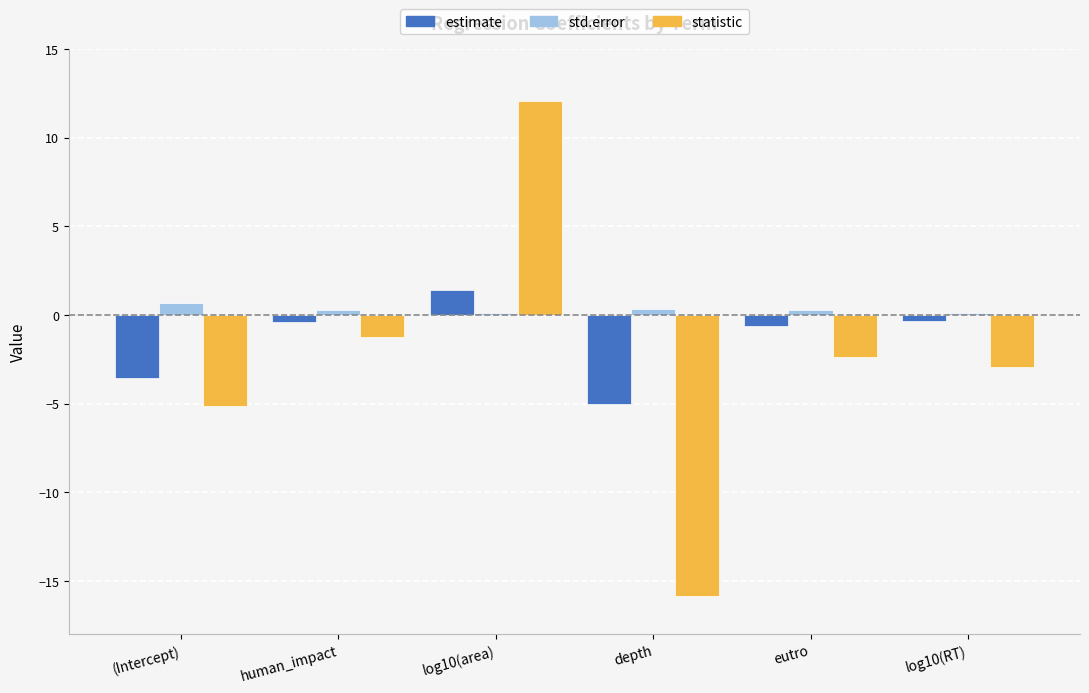

What is the difference between the maximum and minimum values in the statistic series?

27.9